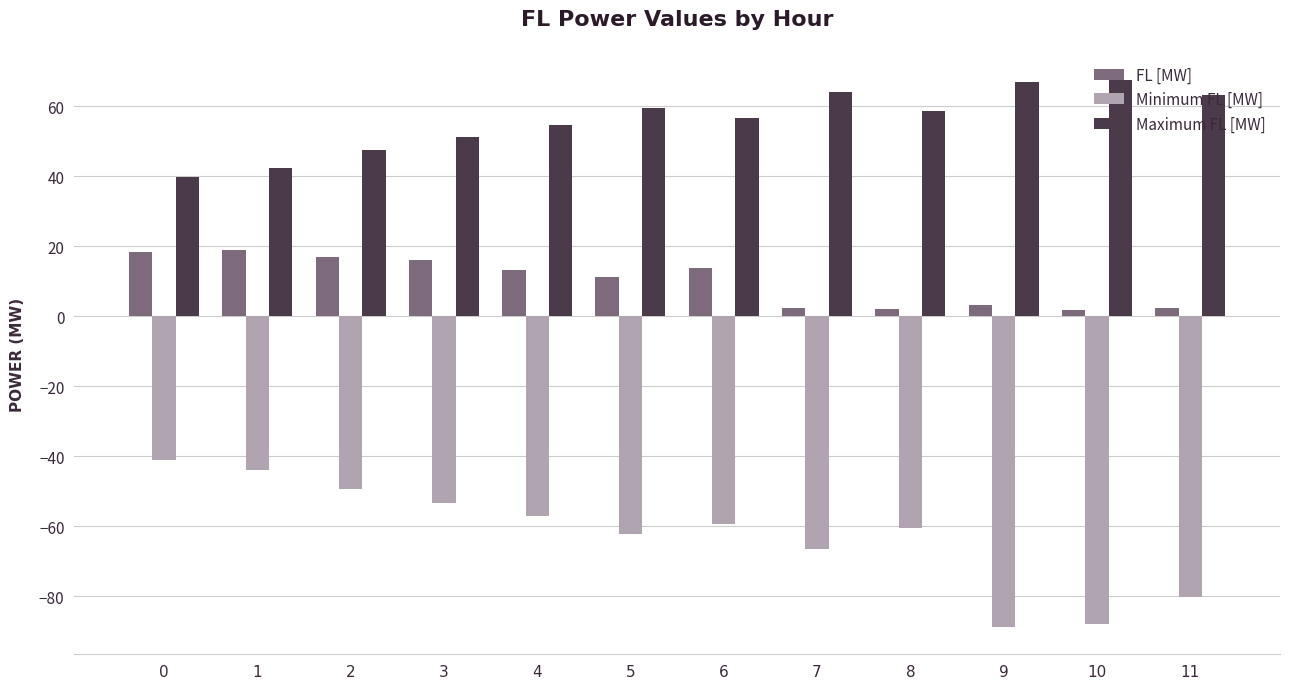

What is the sum of all Minimum FL [MW] values?

-751.1